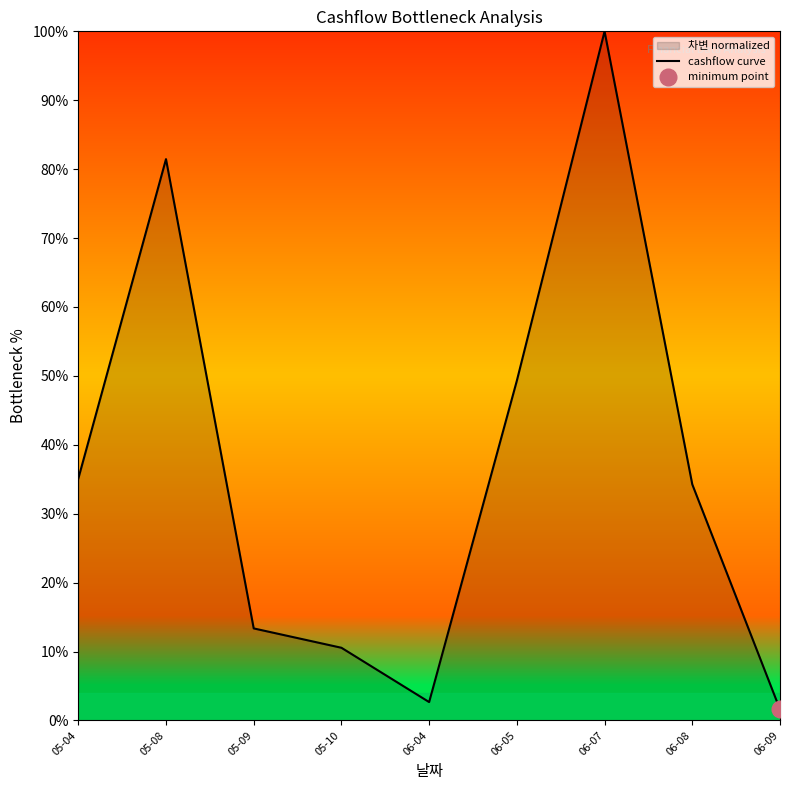

Rank the categories by value from lowest to highest.

06-09, 06-04, 05-10, 05-09, 06-08, 05-04, 06-05, 05-08, 06-07